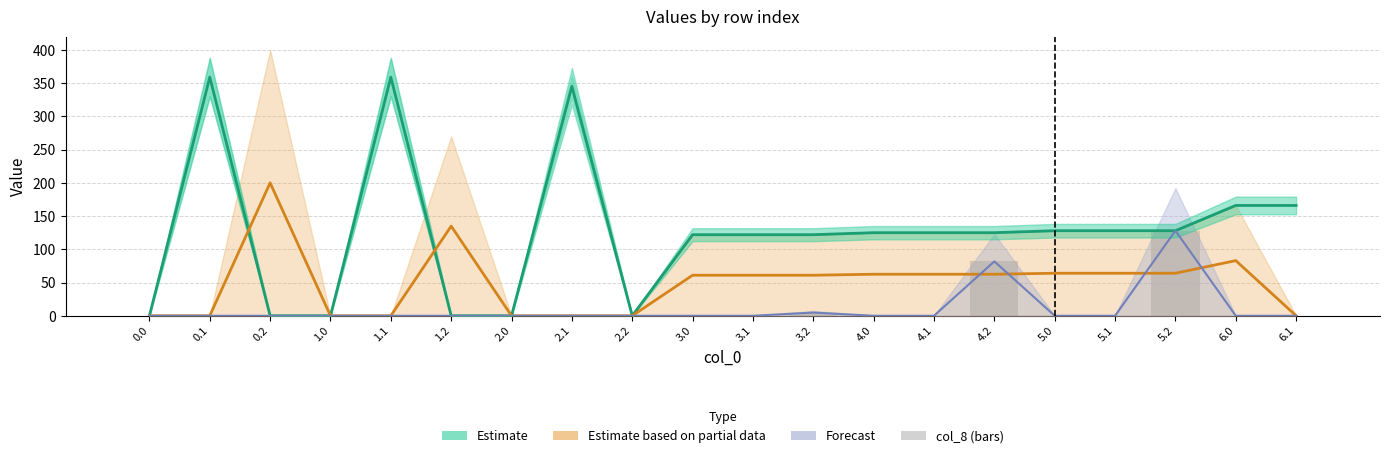

What is the average value of the col_23 (Partial) series?

49.0